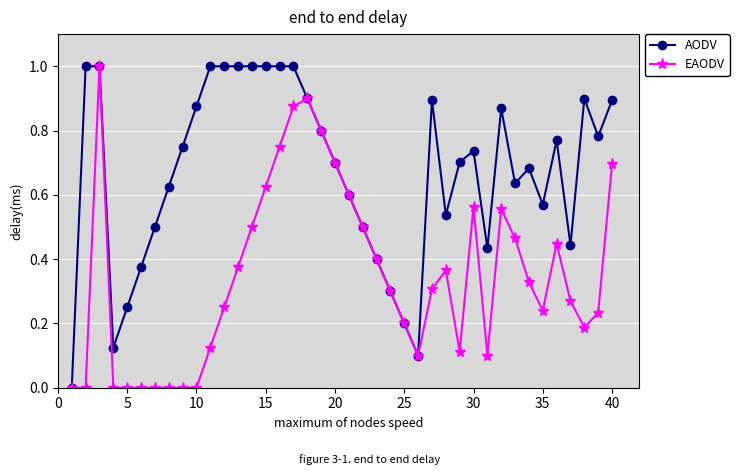

What is the value of the AODV point at the 14th from the left?

1.0